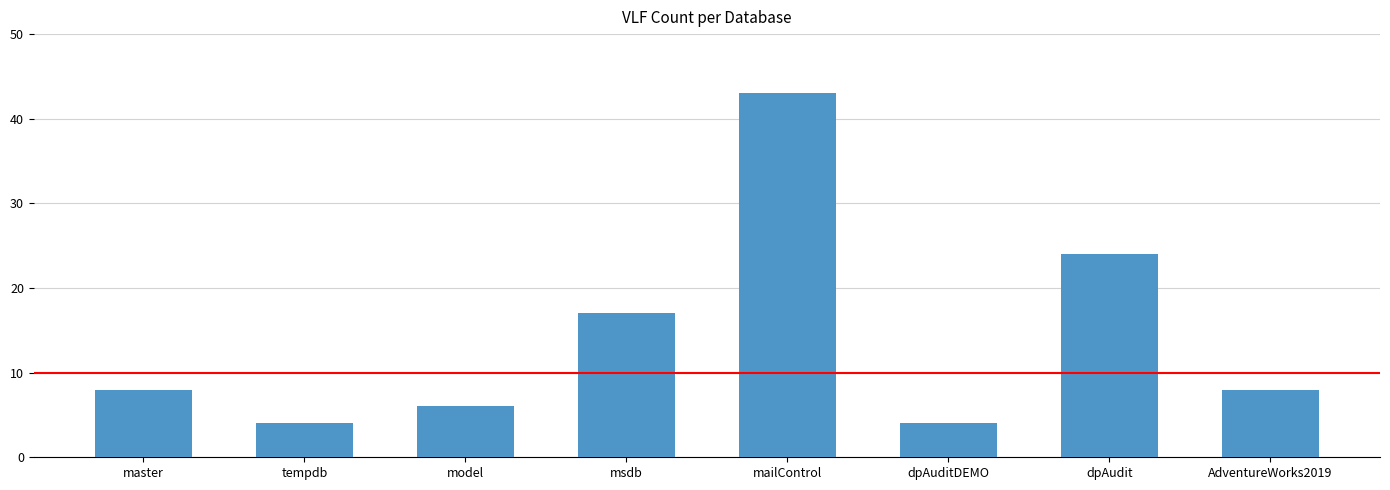

What position from the left is AdventureWorks2019?

8